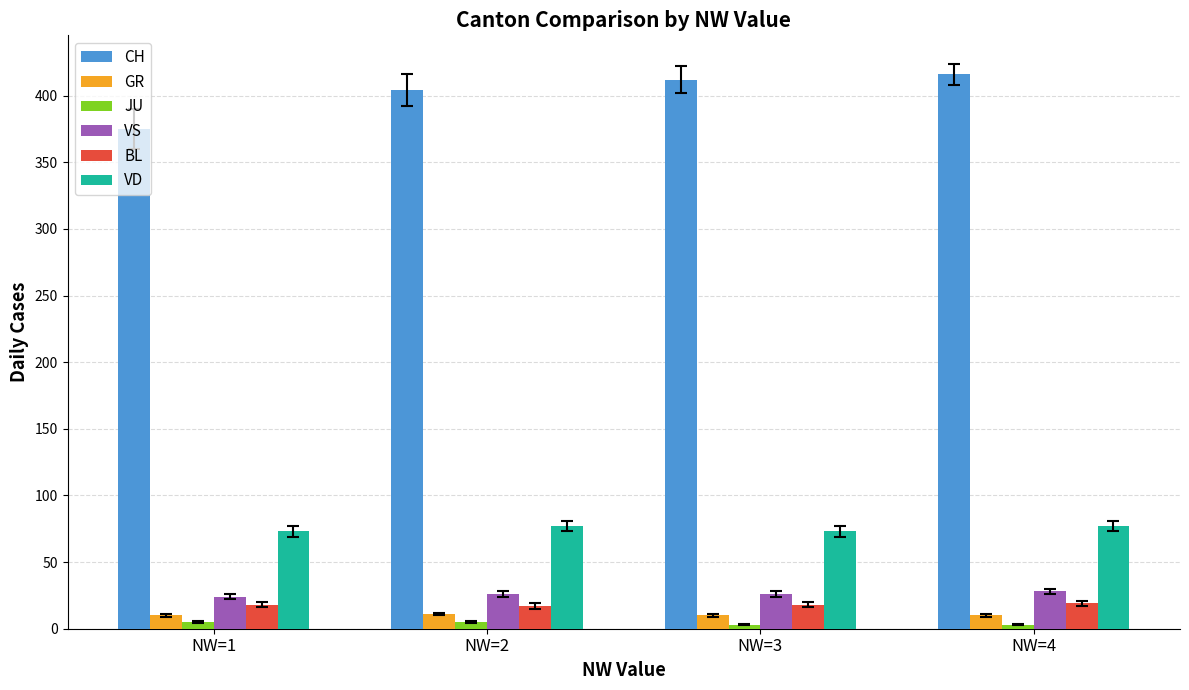

What is the value of the VS bar at the 2nd from the left?

26